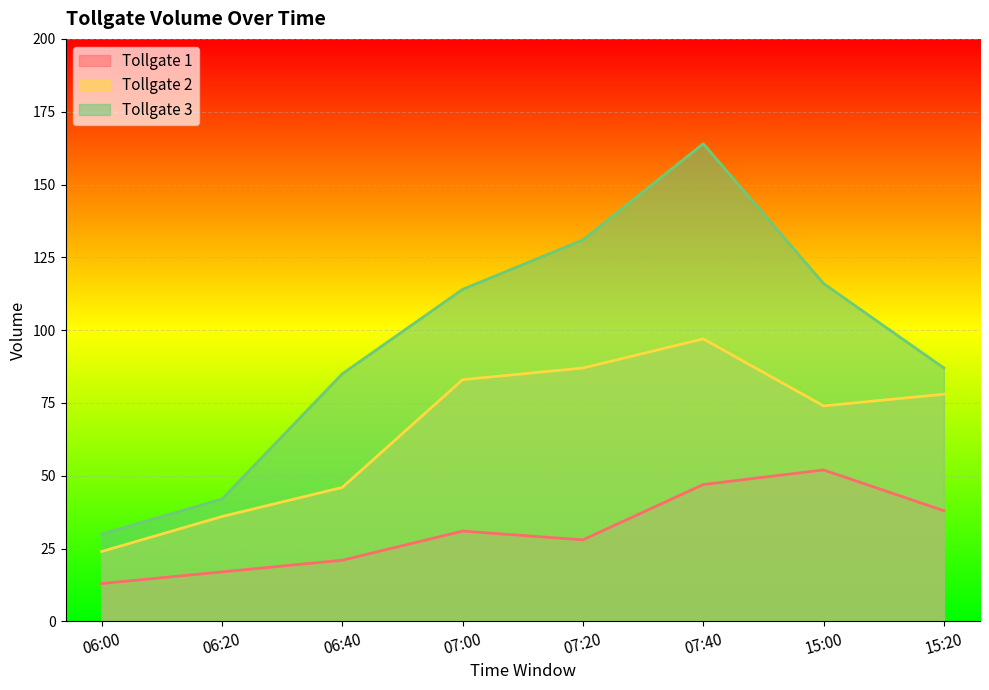

What is the total value across all series at 15:20?

203